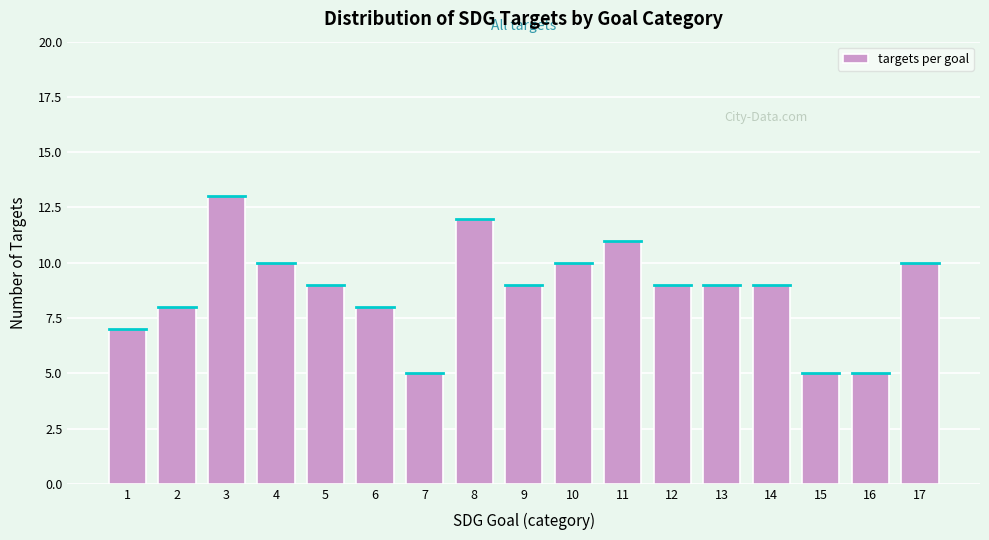

Reading right to left, what are all the values shown in this chart?

17=10	16=5	15=5	14=9	13=9	12=9	11=11	10=10	9=9	8=12	7=5	6=8	5=9	4=10	3=13	2=8	1=7